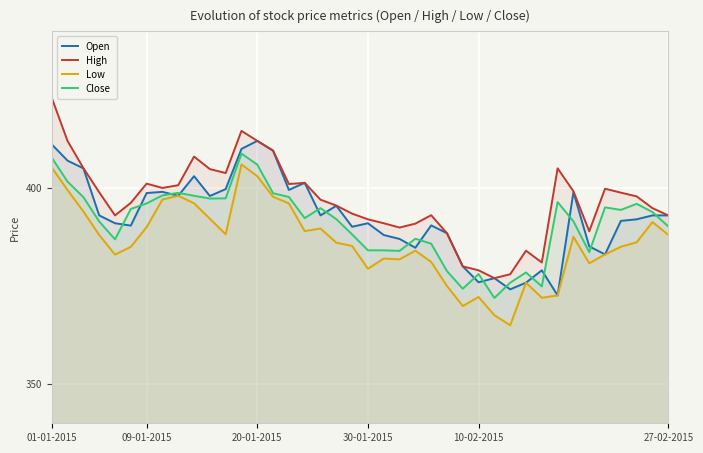

Which series has the largest total across all categories?

High